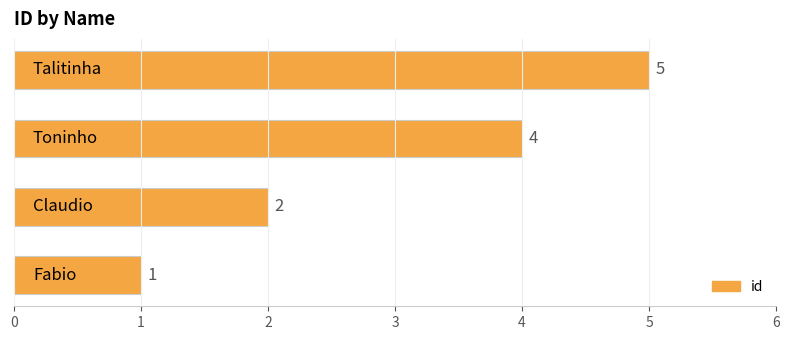

How many data points does each series have?

4